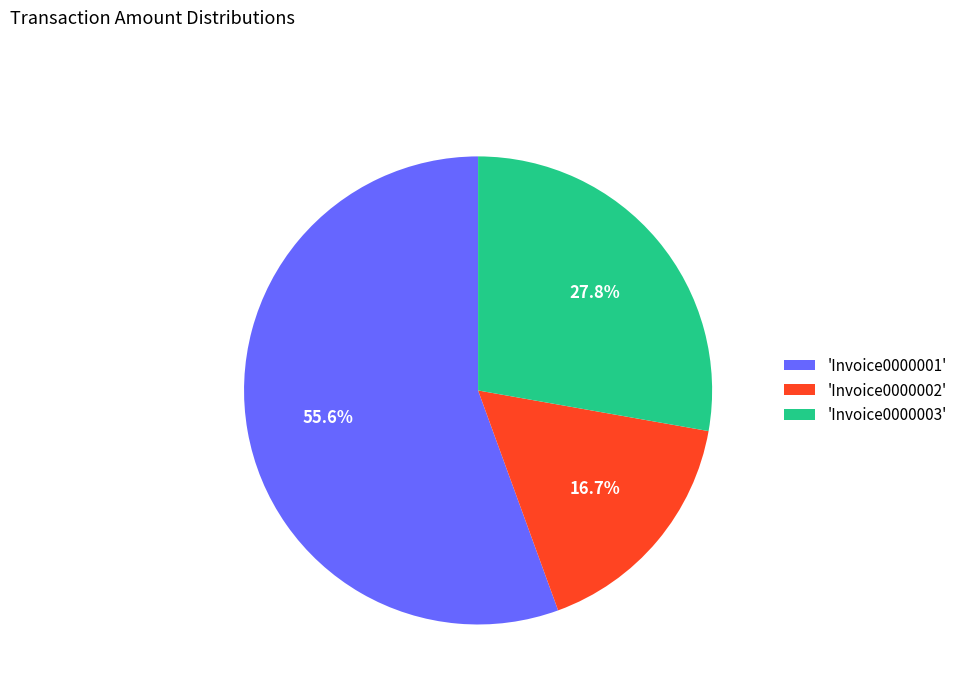

What is the majority slice?

'Invoice0000001'